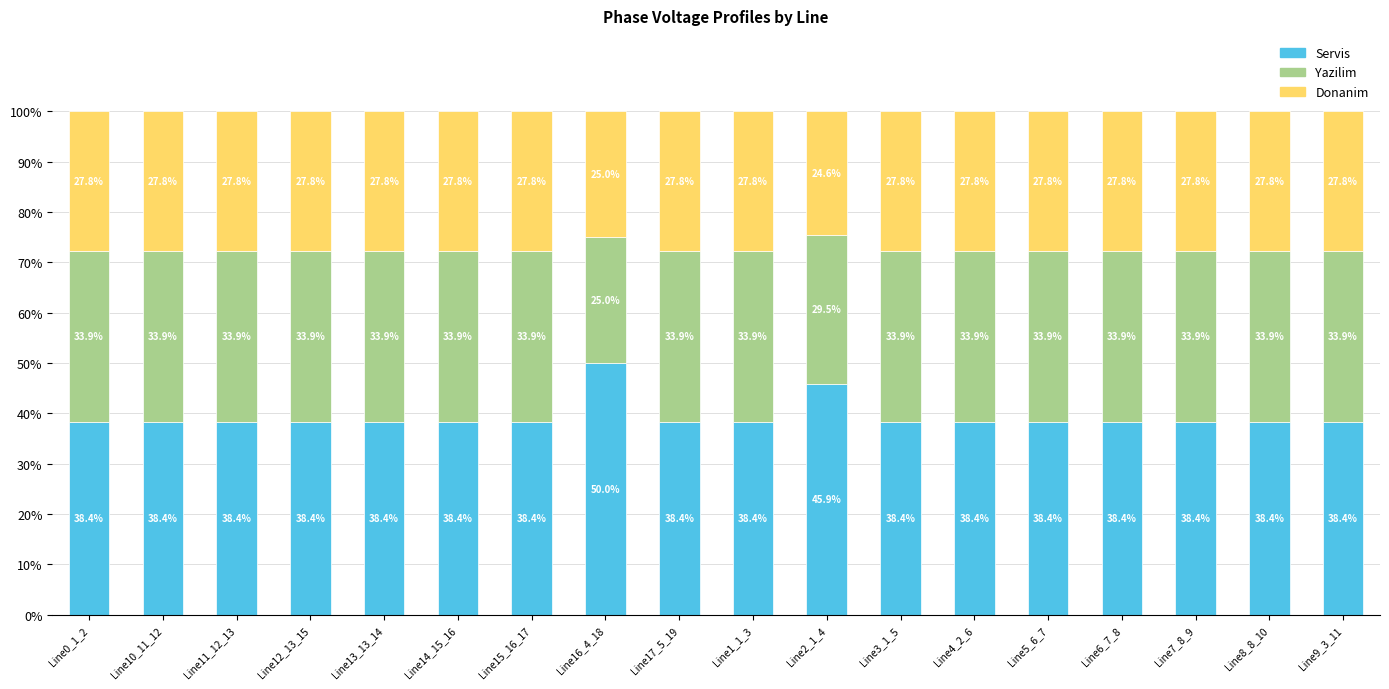

What is the difference between the Servis values at Line4_2_6 and Line2_1_4?

7.5